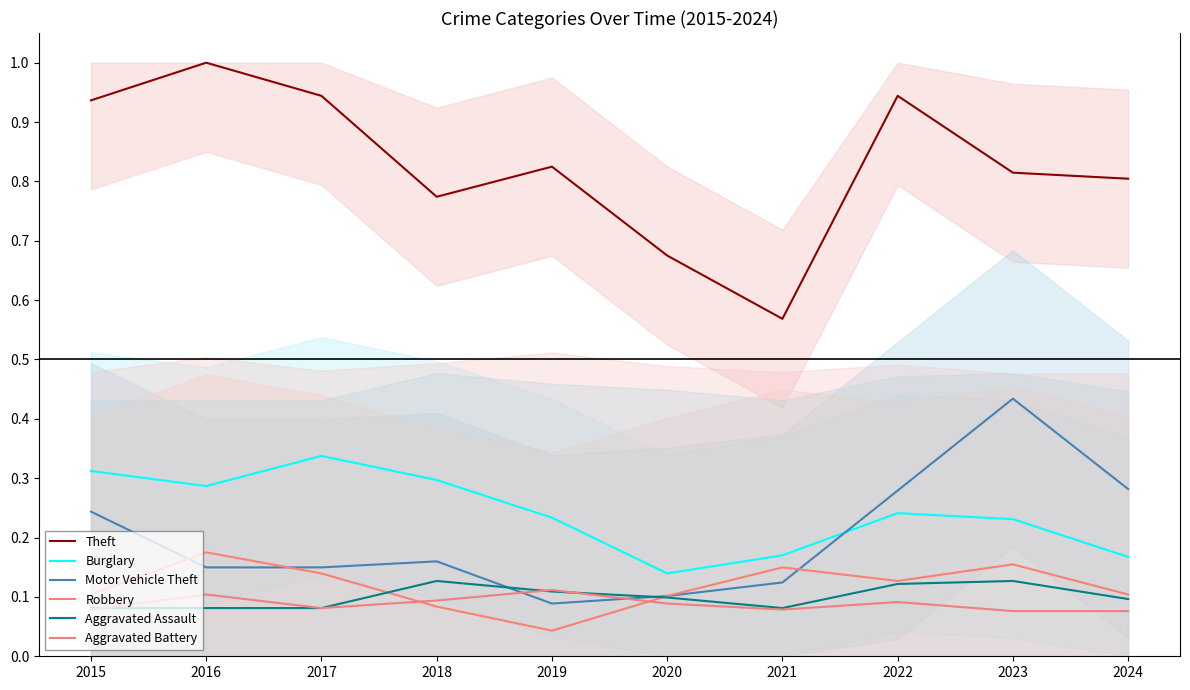

Where is Aggravated Assault nearest to the value 0?

2015